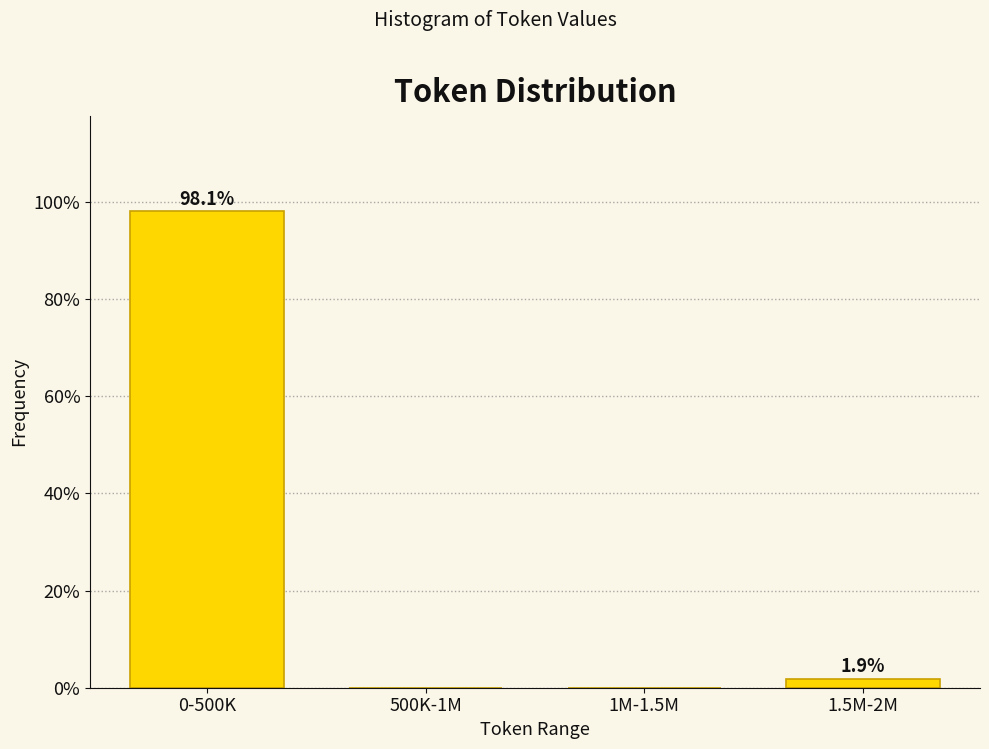

Reading left to right, list all the values displayed in this chart.

0-500K=98.1	500K-1M=0.0	1M-1.5M=0.0	1.5M-2M=1.9